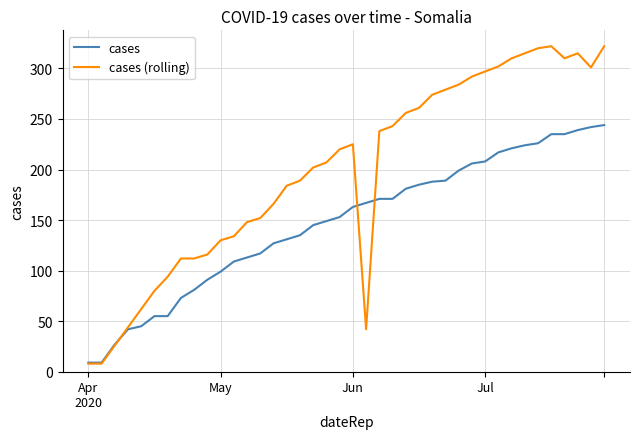

Rank the series by their maximum value, from highest to lowest.

cases (rolling), cases